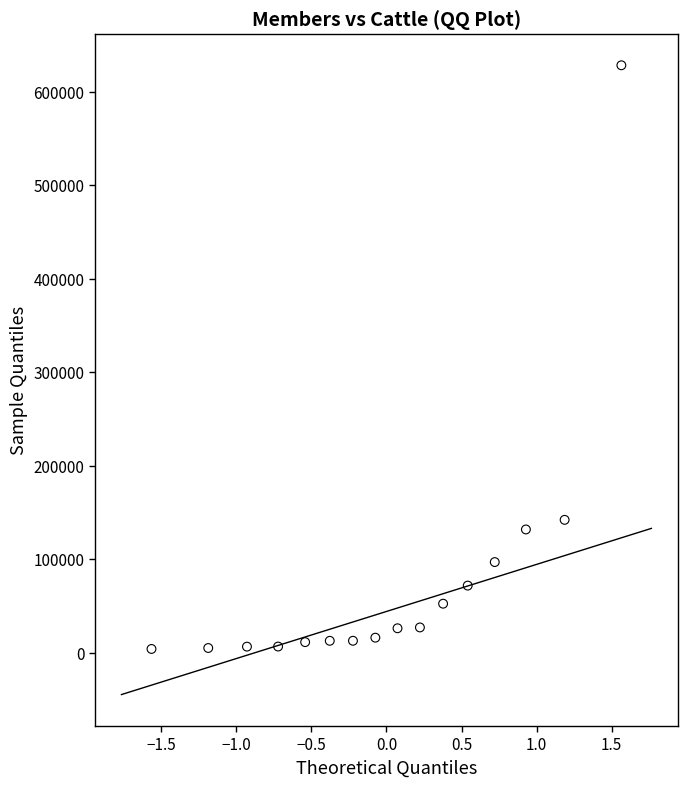

What Y value in the scatter plot is closest to 316240?

142351